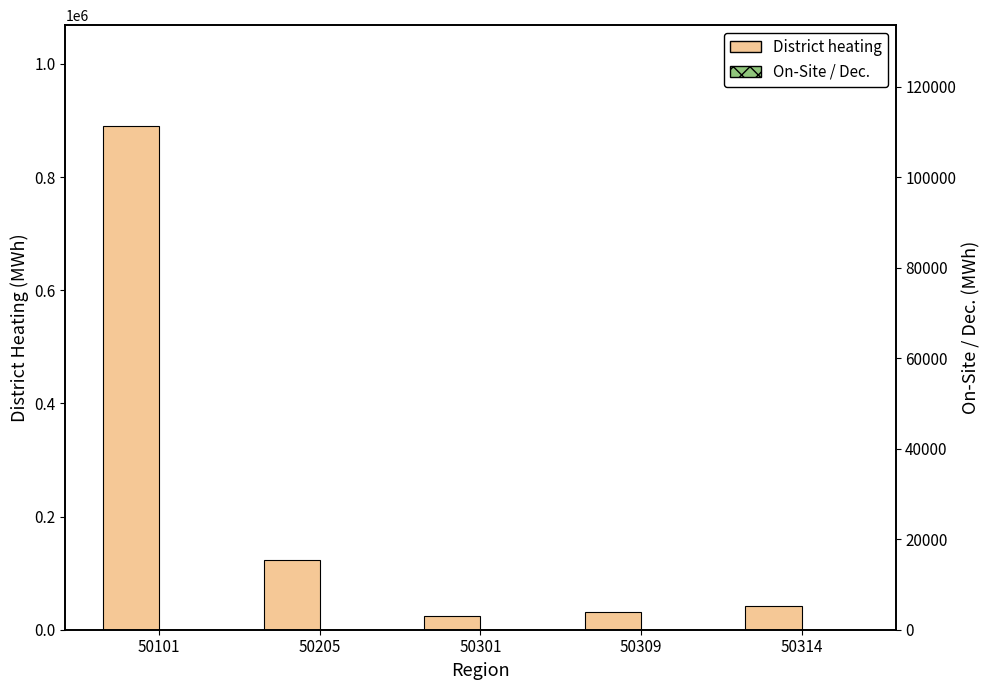

Is it true that District heating equals 31498.3 at 50309?

True